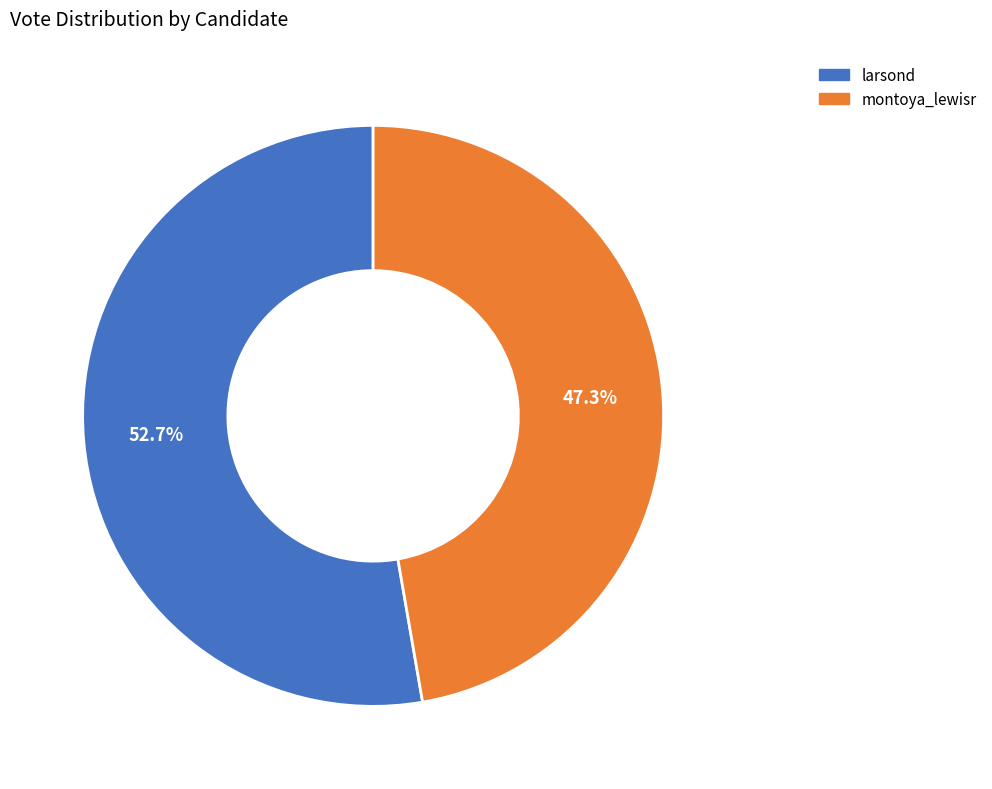

True or false: larsond accounts for 53% of the total.

True